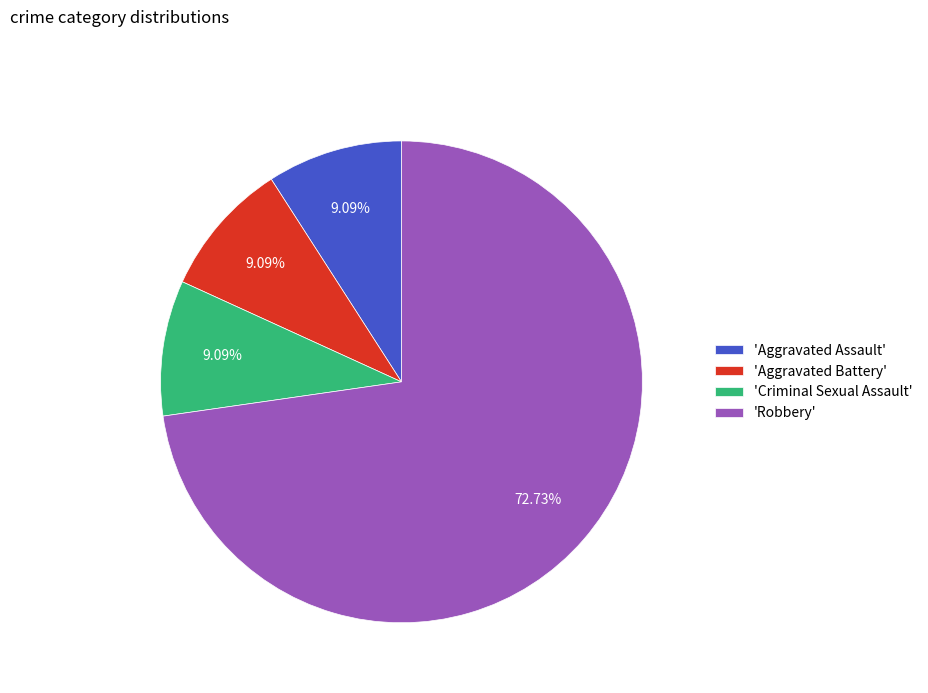

How many segments does this pie chart have?

4